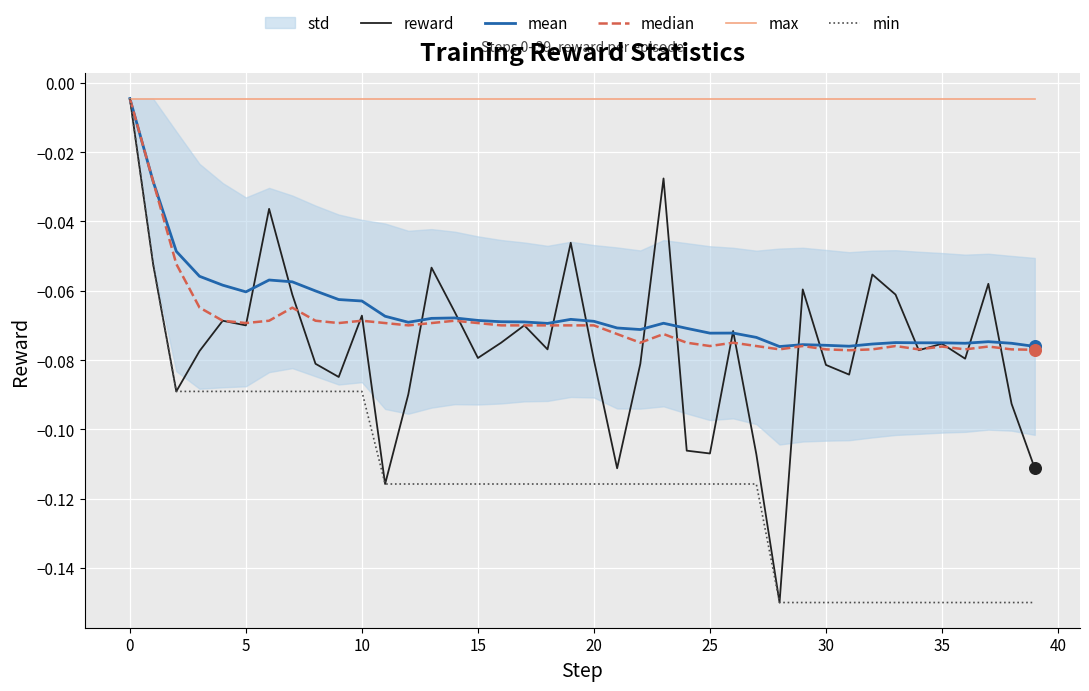

What is the total value across all series at 19?

-0.3